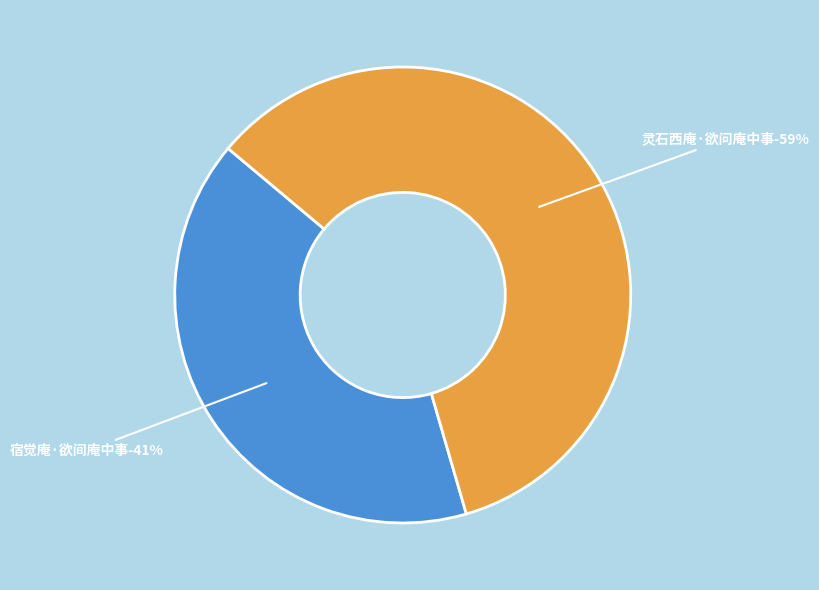

Which category accounts for the majority?

灵石西庵·欲问庵中事